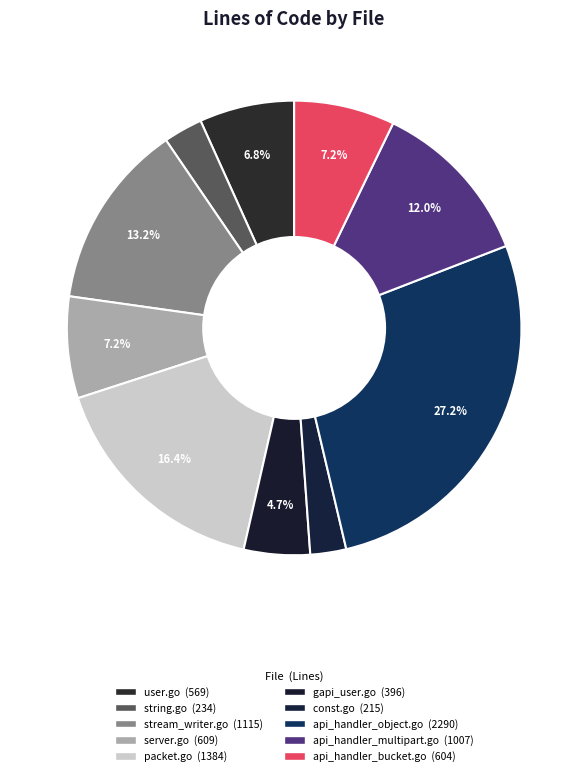

To the nearest percent, what is the difference between the largest and smallest slice percentages?

25%